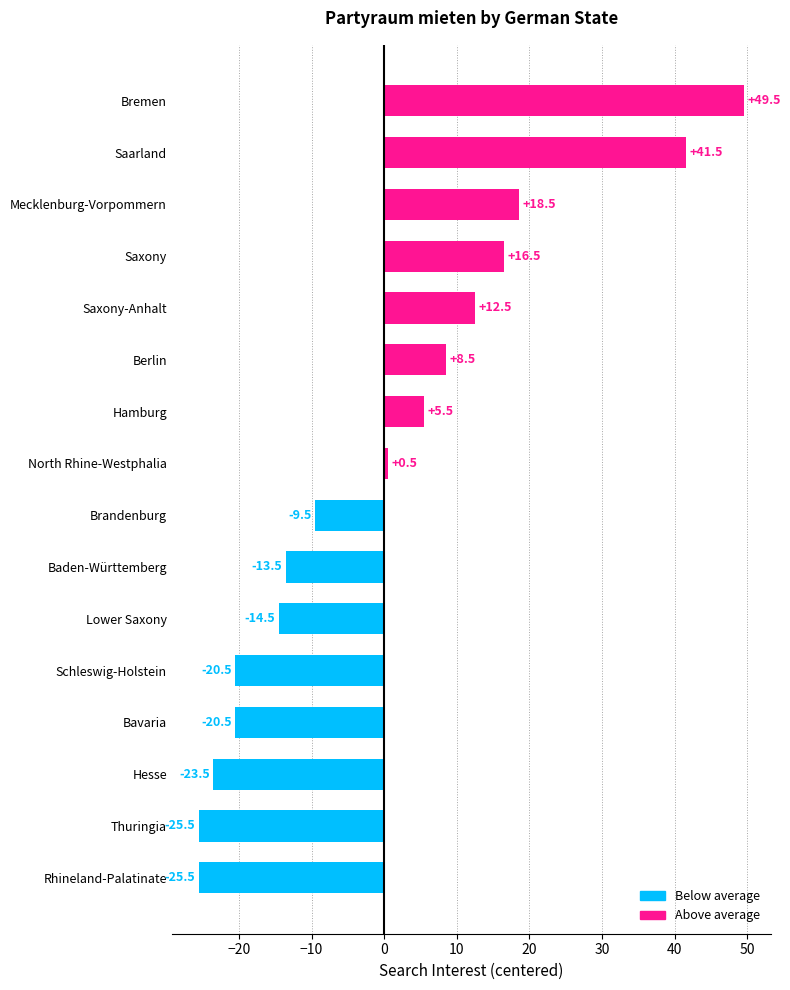

At which label is the value closest to 12?

Saxony-Anhalt